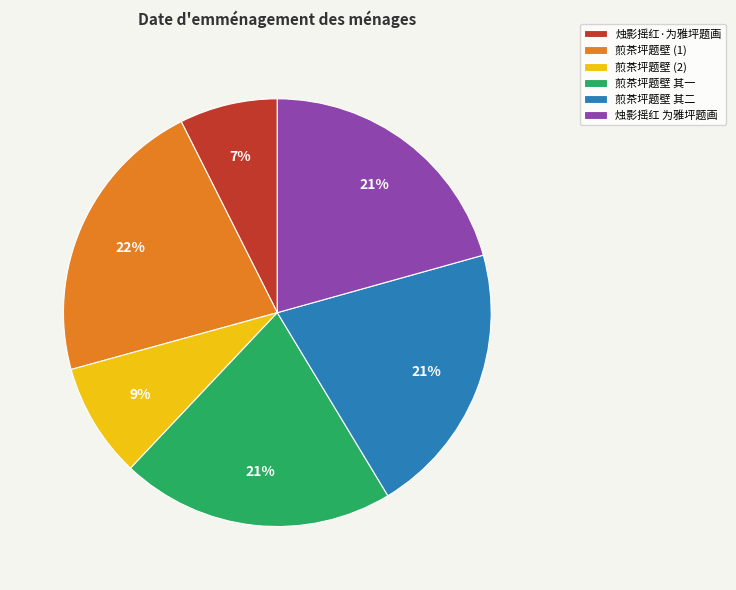

Which slice is the largest?

煎茶坪题壁 (1)